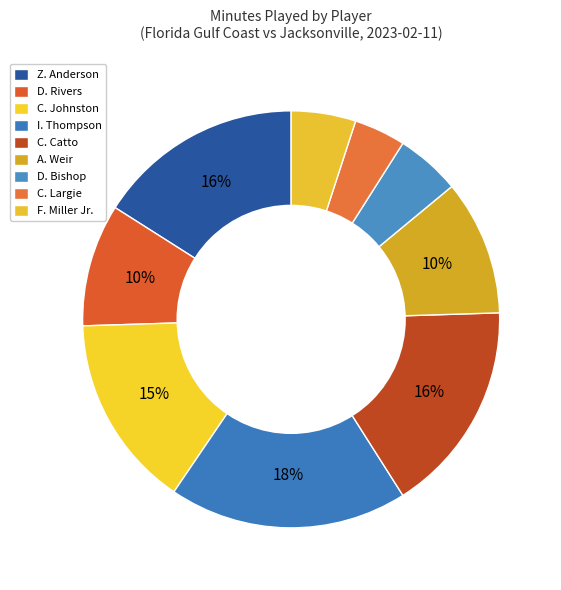

Rank the categories by value from lowest to highest.

C. Largie, D. Bishop, F. Miller Jr., D. Rivers, A. Weir, C. Johnston, Z. Anderson, C. Catto, I. Thompson